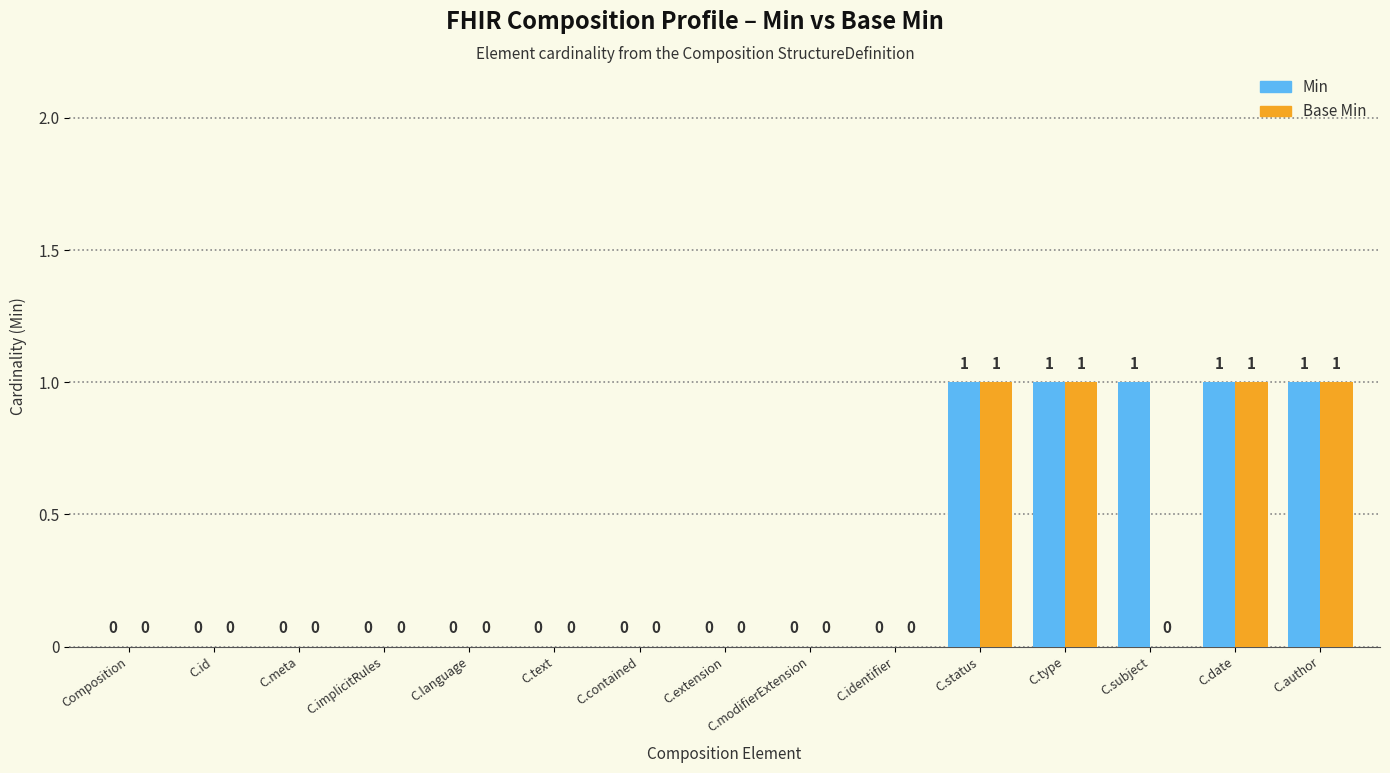

Is it true that Min equals 0 at C.contained?

True